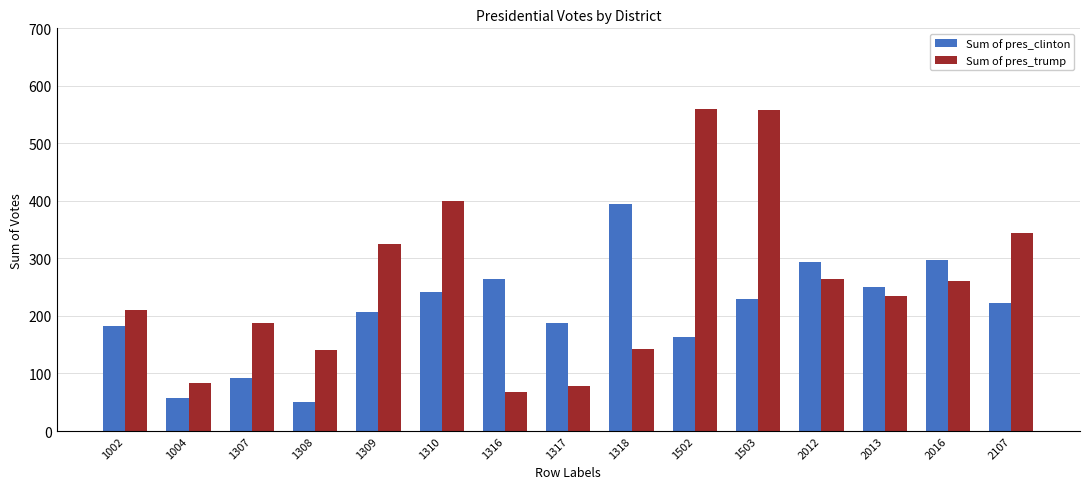

At how many categories does at least one series exceed 505?

2